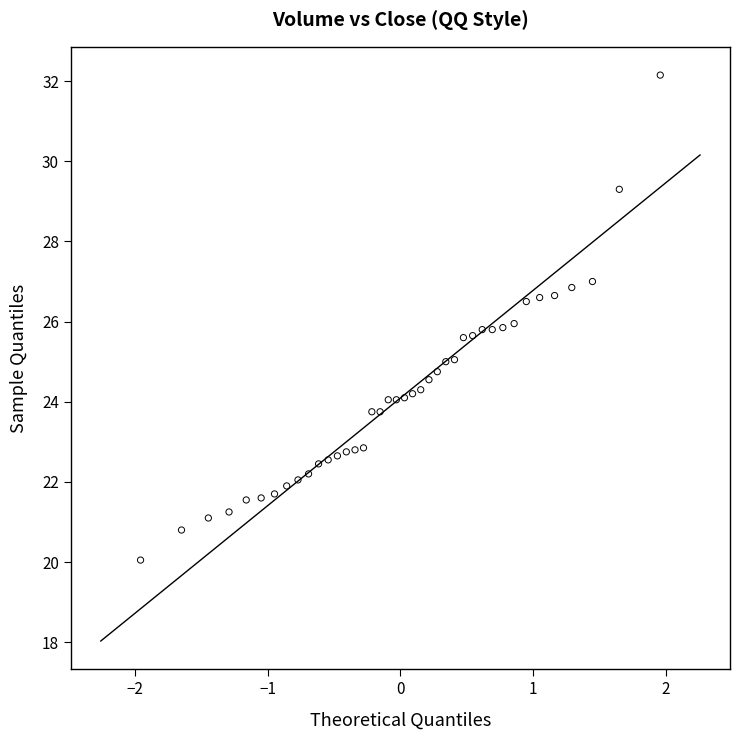

What is the range of X values (max minus min)?

3.9